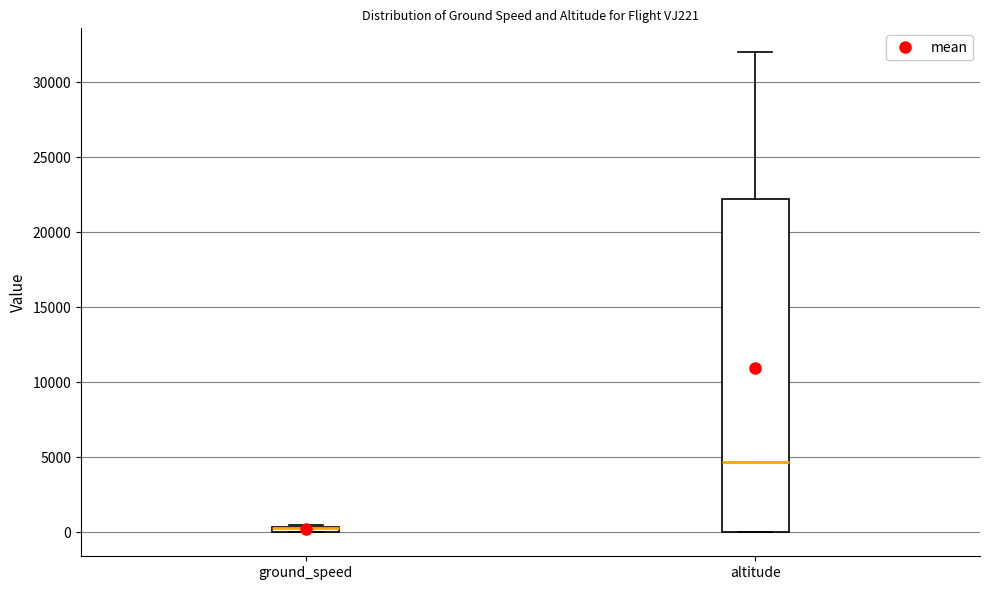

Comparing the boxes themselves (not the whiskers), which one is the tallest?

altitude